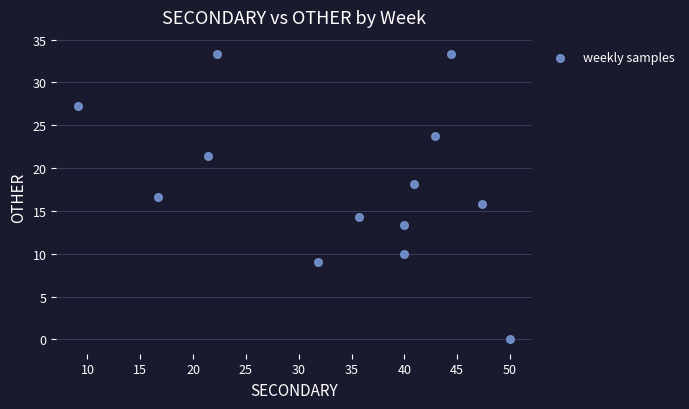

What is the range of Y values (max minus min)?

33.3